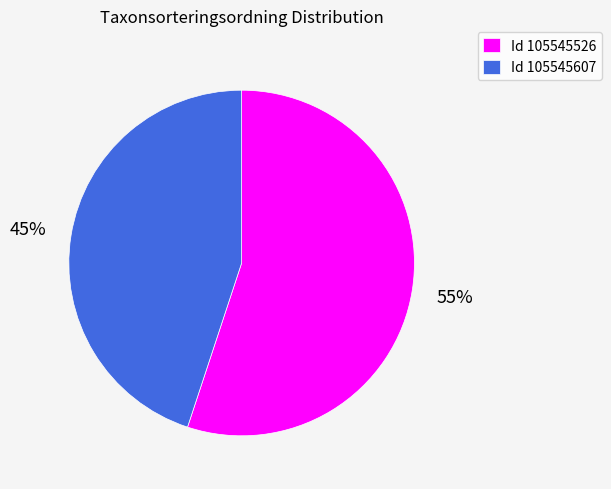

Is there any slice that represents more than half of the pie?

Yes